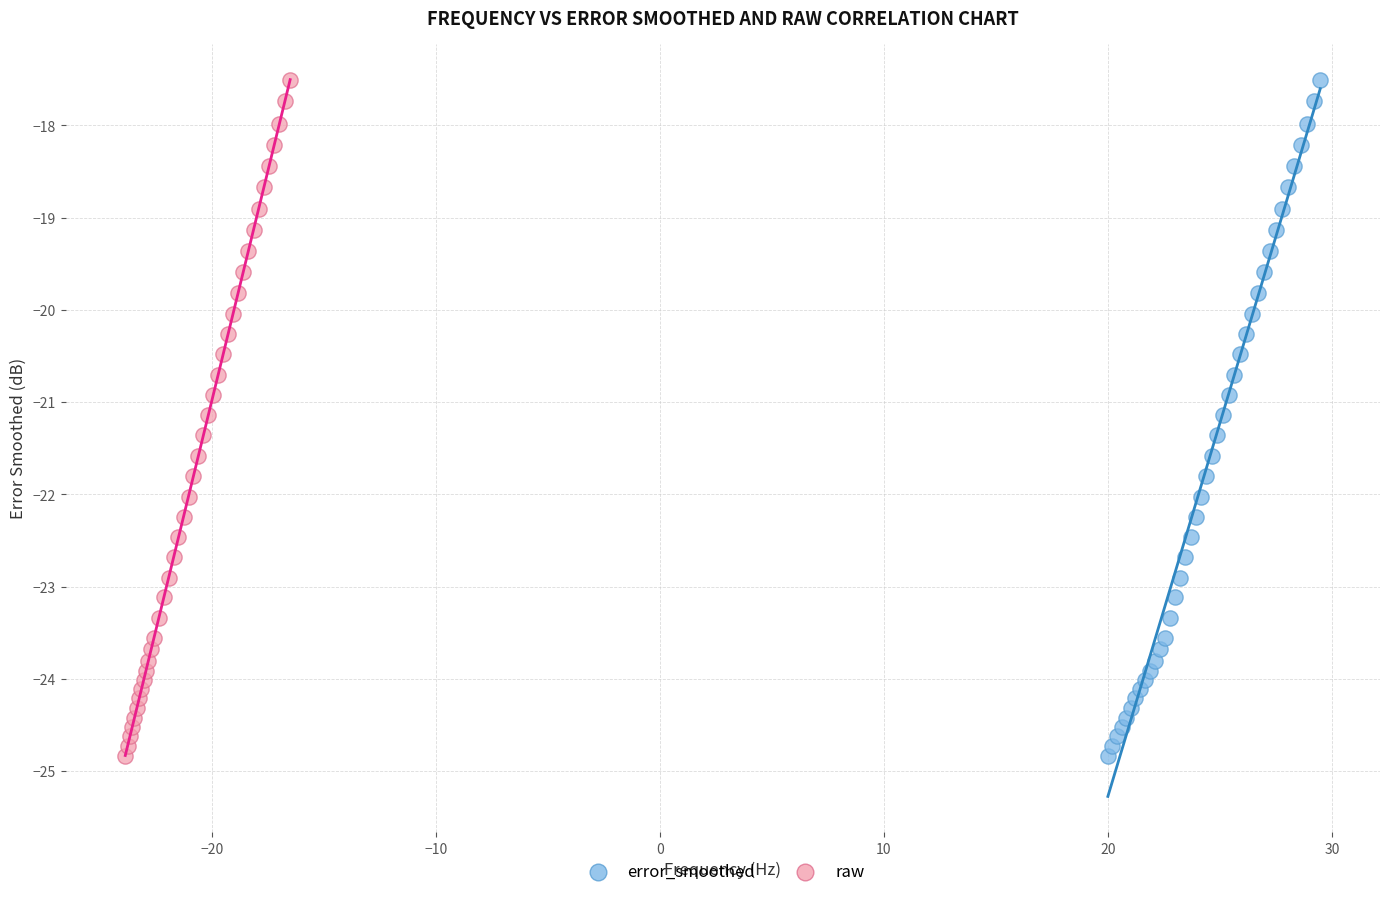

What are all the series names shown in the legend?

error_smoothed, raw